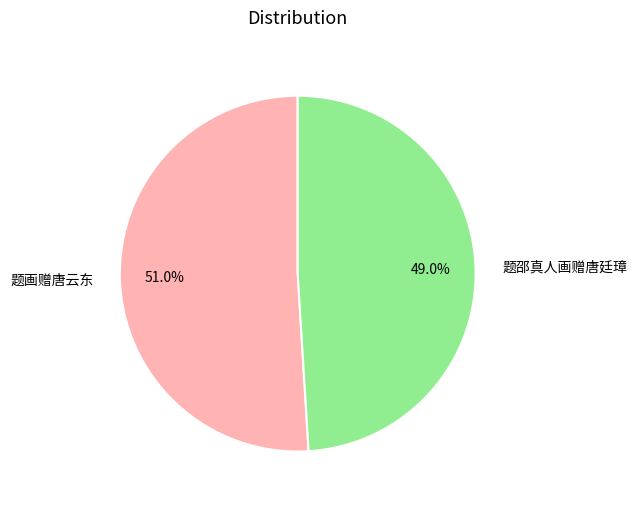

Is it true that 题画赠唐云东 is 59% of the pie?

False